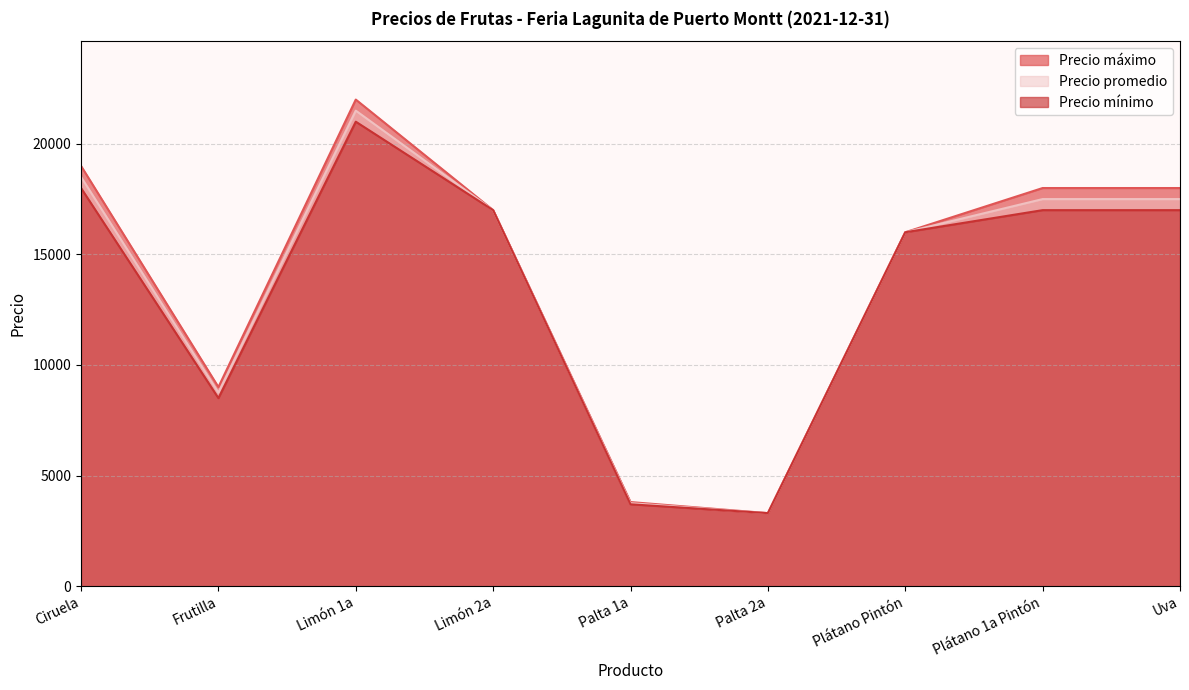

The value of Precio mínimo at Palta 1a is 3700. True or false?

True